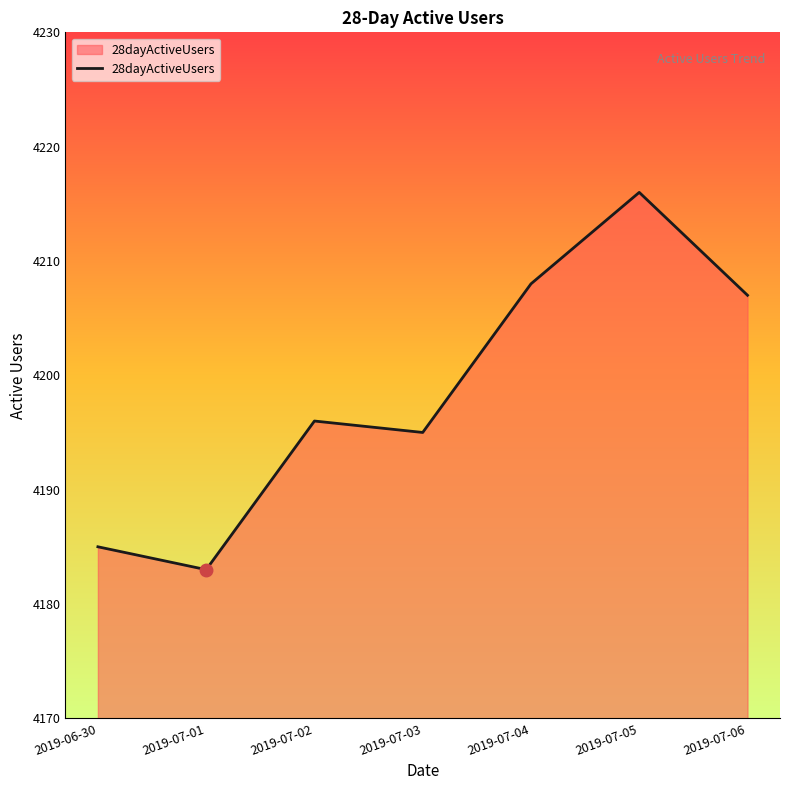

The value at 2019-07-01 is 6626. True or false?

False